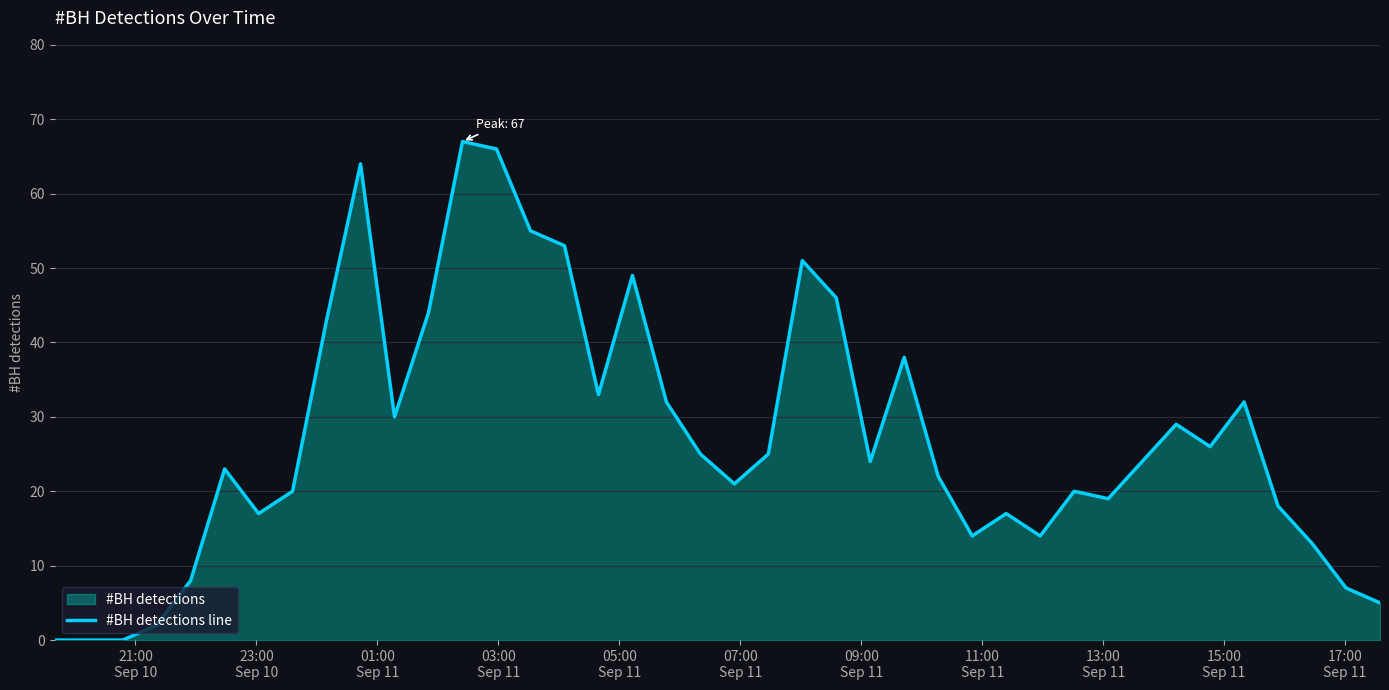

What is the greatest value displayed?

67